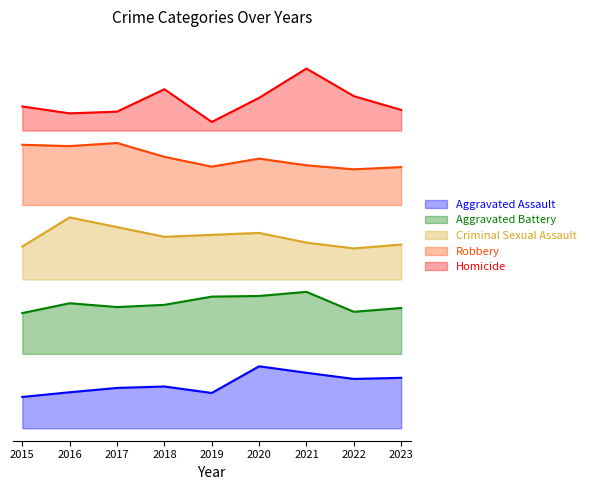

Between 2017 and 2020, which is larger?

2020